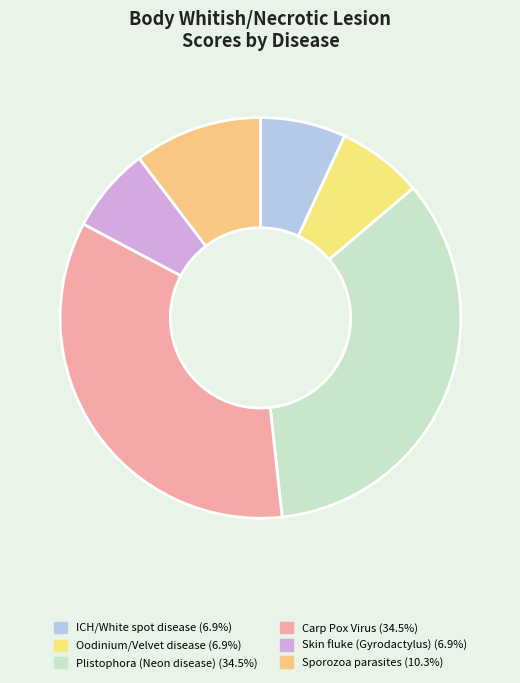

Which slice is the largest?

Plistophora (Neon disease)